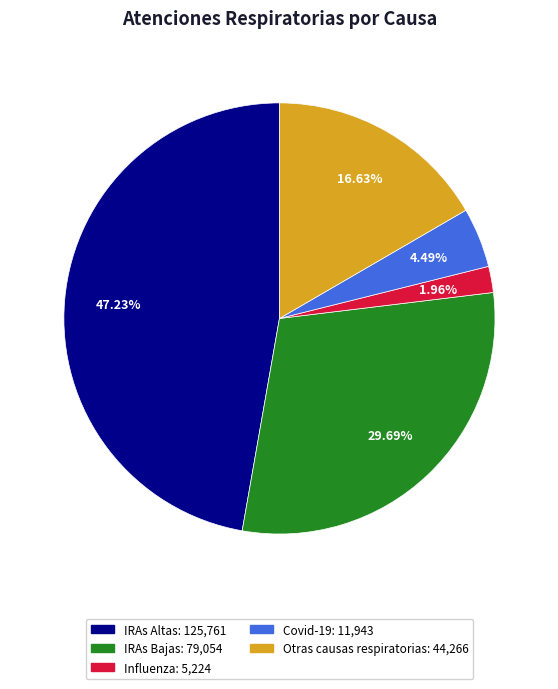

Between IRAs Bajas and Influenza, which is larger?

IRAs Bajas